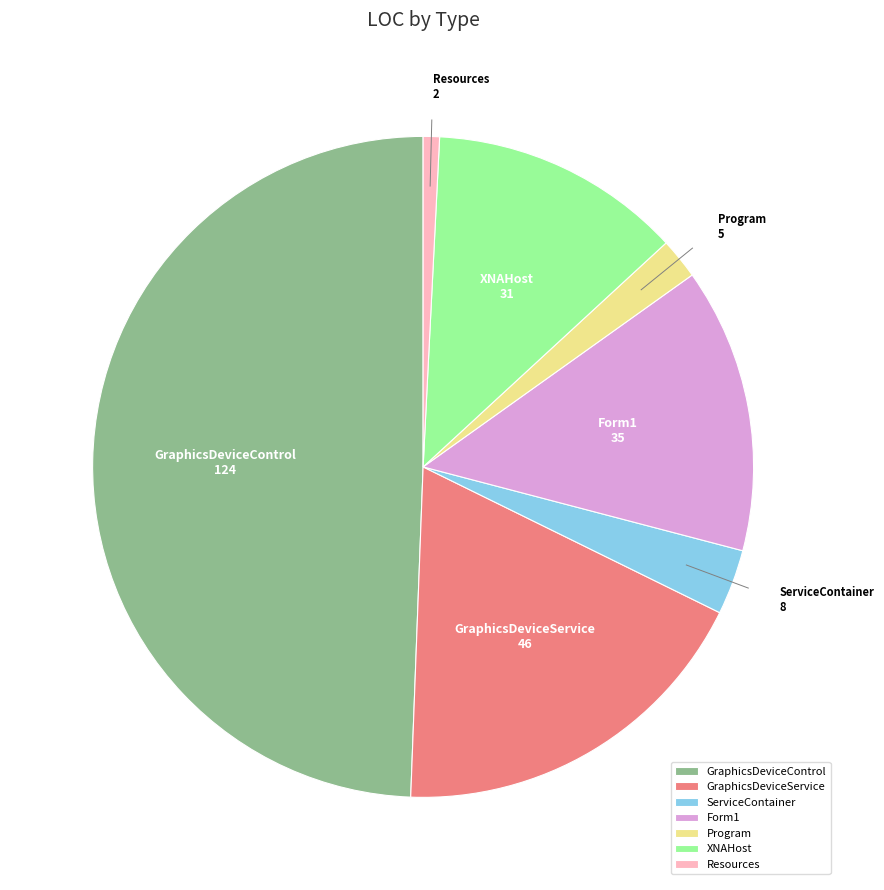

Does GraphicsDeviceService represent more than half of the total?

No